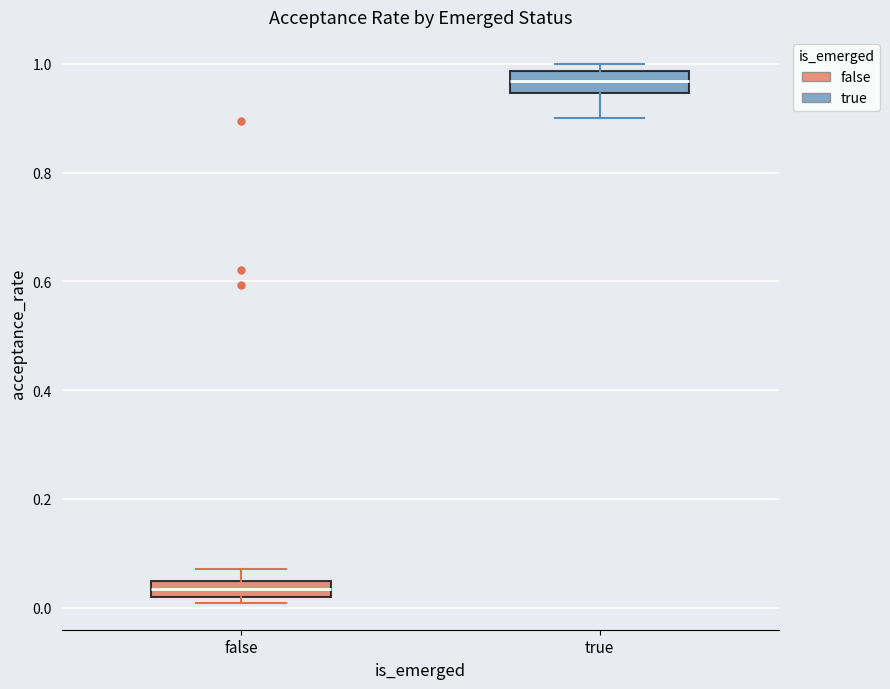

Which box has the lowest median line?

false